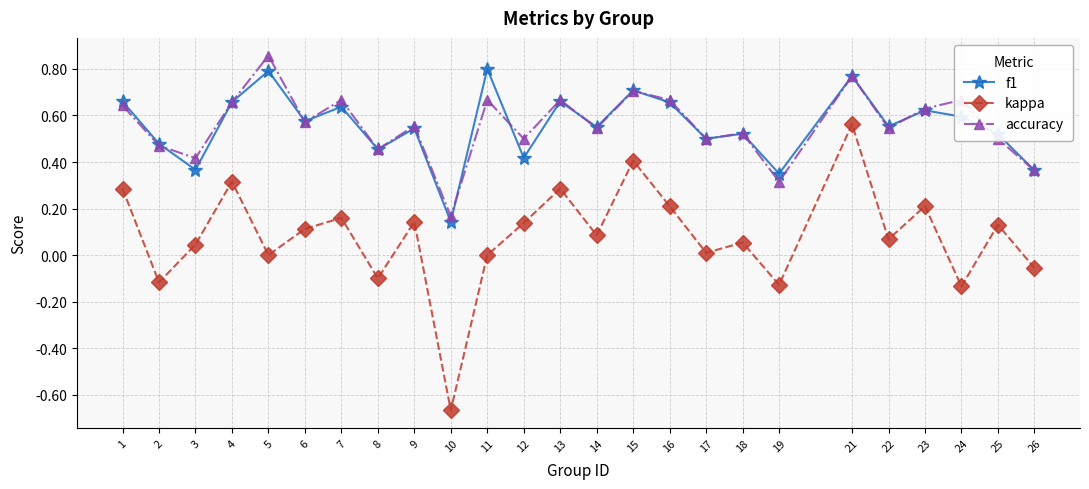

Which series has the widest spread of values?

kappa